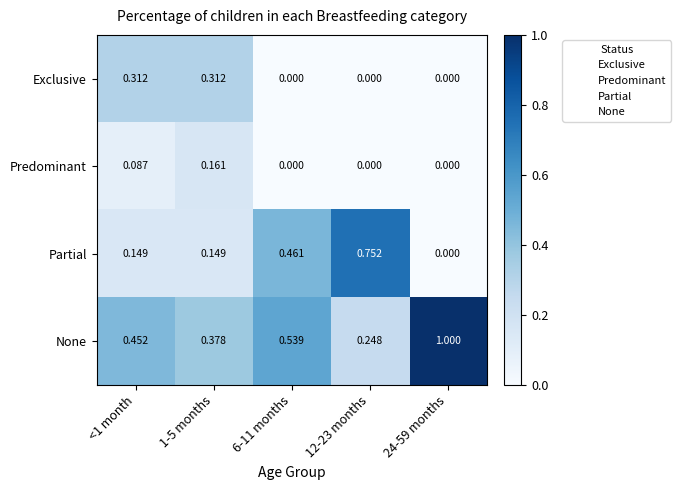

Which series changed the most between <1 month and 12-23 months?

Partial